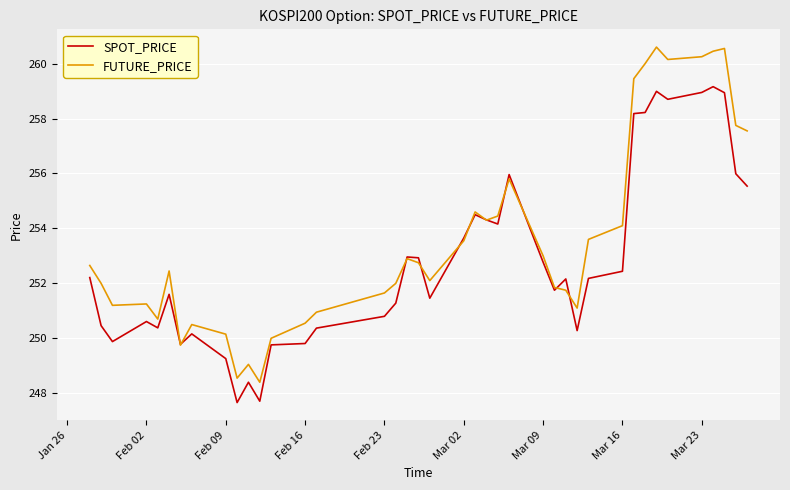

Rank the series by their maximum value, from highest to lowest.

FUTURE_PRICE, SPOT_PRICE